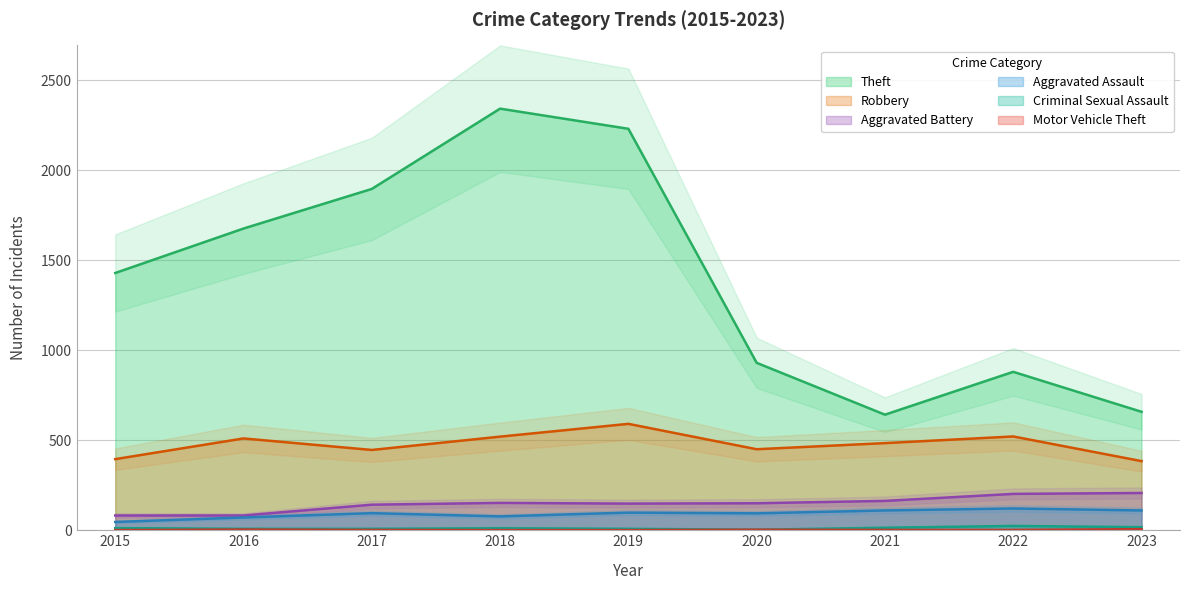

How many interior local peaks does the Theft series have?

2